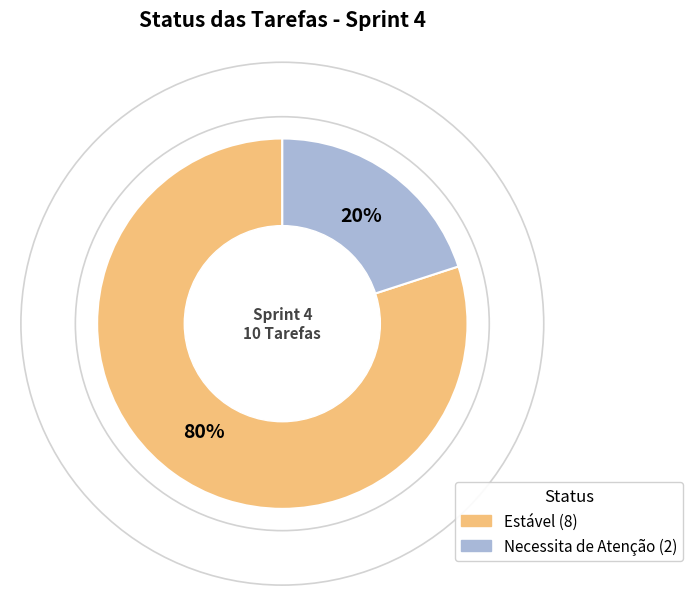

Between Estável and Necessita de Atenção, which is larger?

Estável